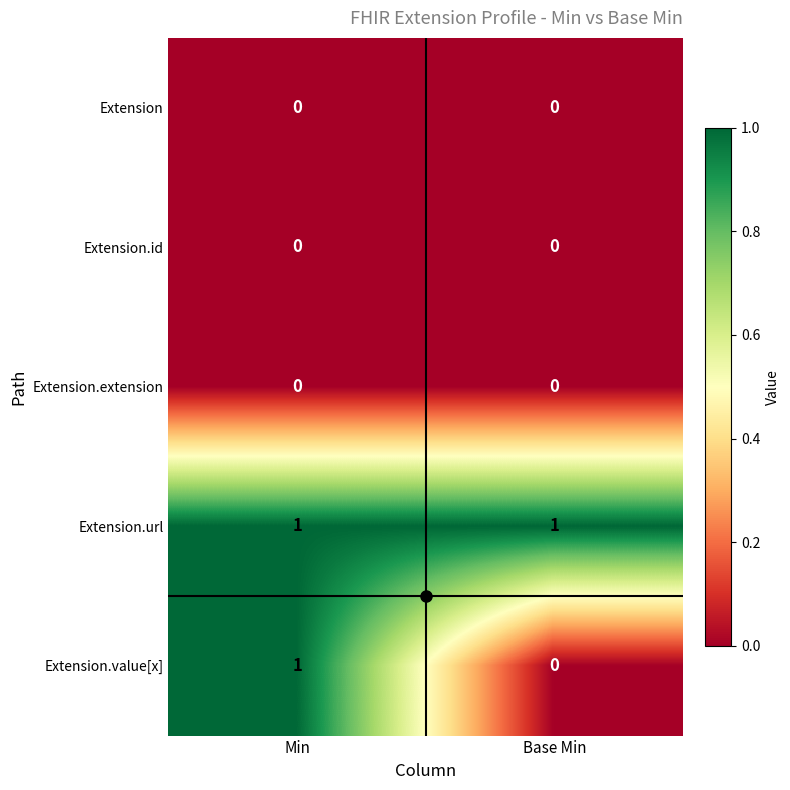

The Extension.url series shows 0 at Min. True or false?

False